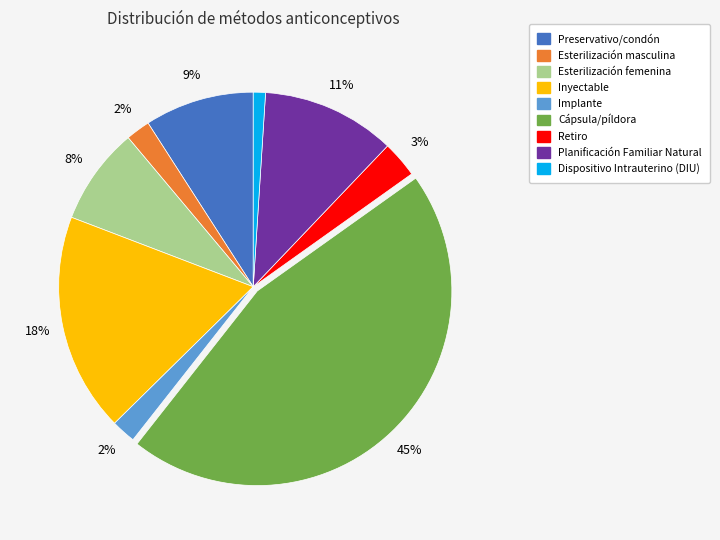

Does Esterilización masculina represent more than half of the total?

No